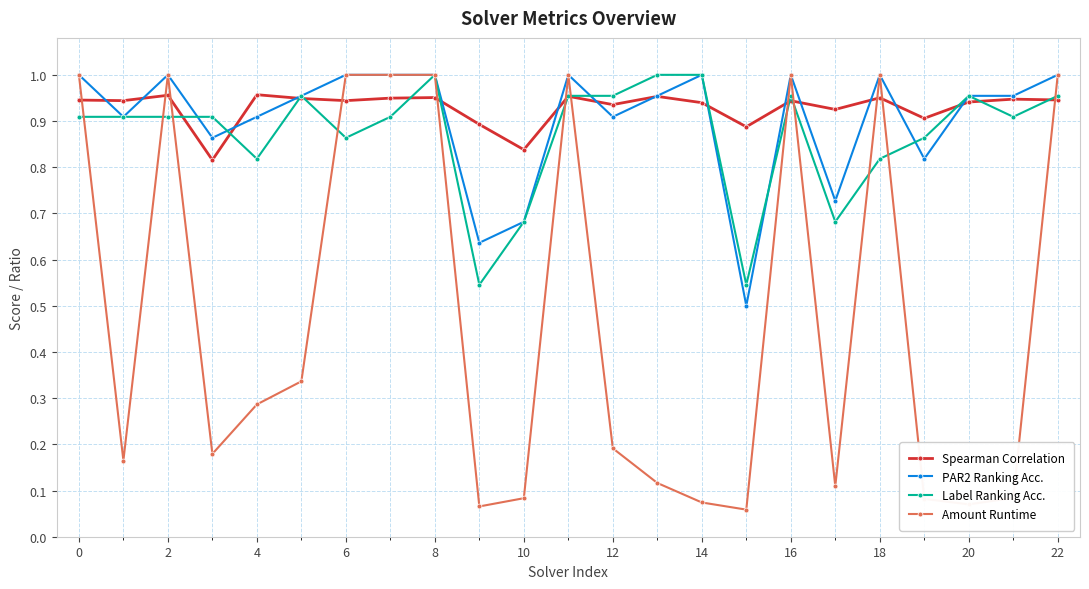

Which series has the widest spread of values?

Amount Runtime